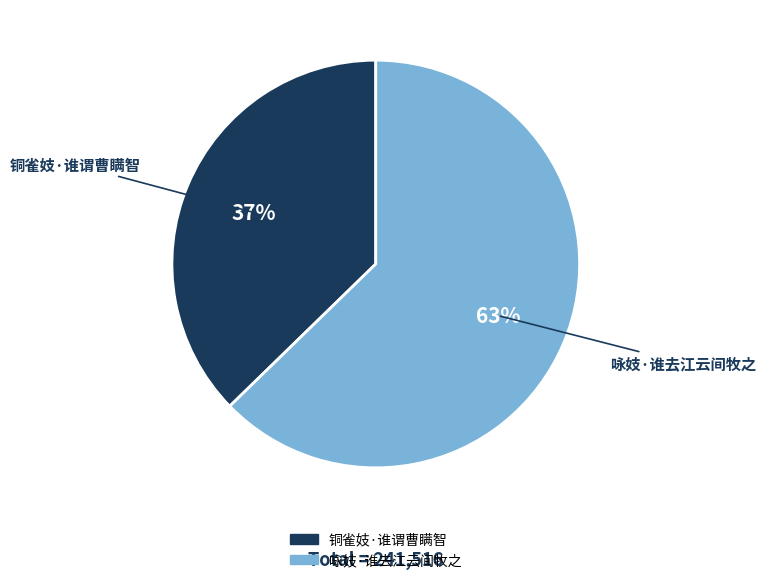

To the nearest percent, what is the combined percentage of 咏妓·谁去江云间牧之 and 铜雀妓·谁谓曹瞒智?

100%